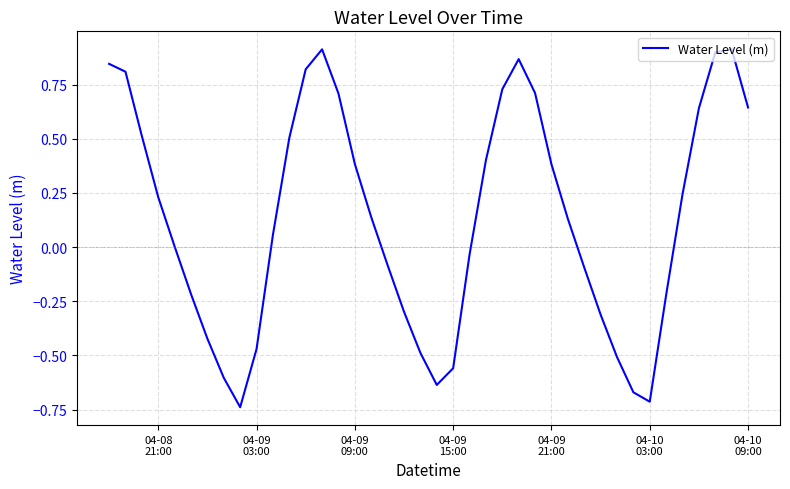

Reading right to left, extract all data points from this chart.

0.6	0.9	0.9	0.6	0.2	-0.2	-0.7	-0.7	-0.5	-0.3	-0.1	0.1	0.4	0.7	0.9	0.7	0.4	-0.0	-0.6	-0.6	-0.5	-0.3	-0.1	0.1	0.4	0.7	0.9	0.8	0.5	0.1	-0.5	-0.7	-0.6	-0.4	-0.2	0.0	0.2	0.5	0.8	0.8